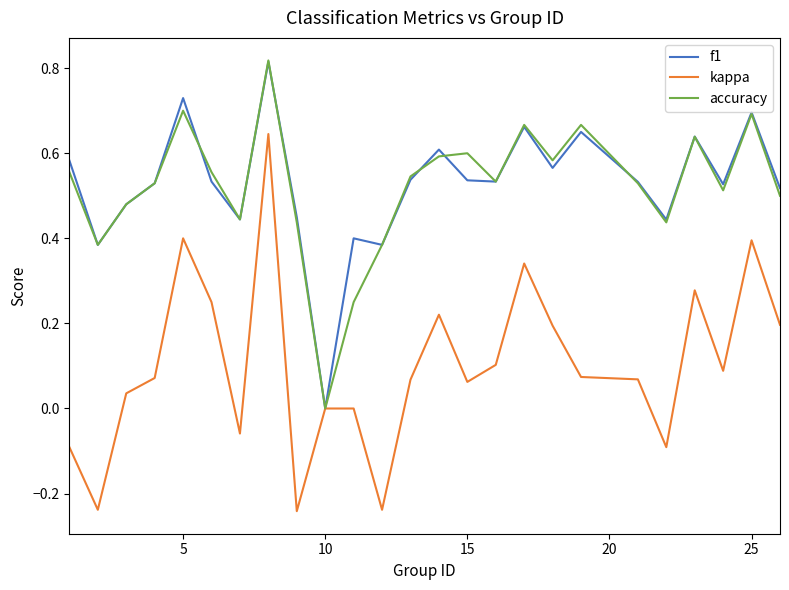

Which series has the widest spread of values?

kappa